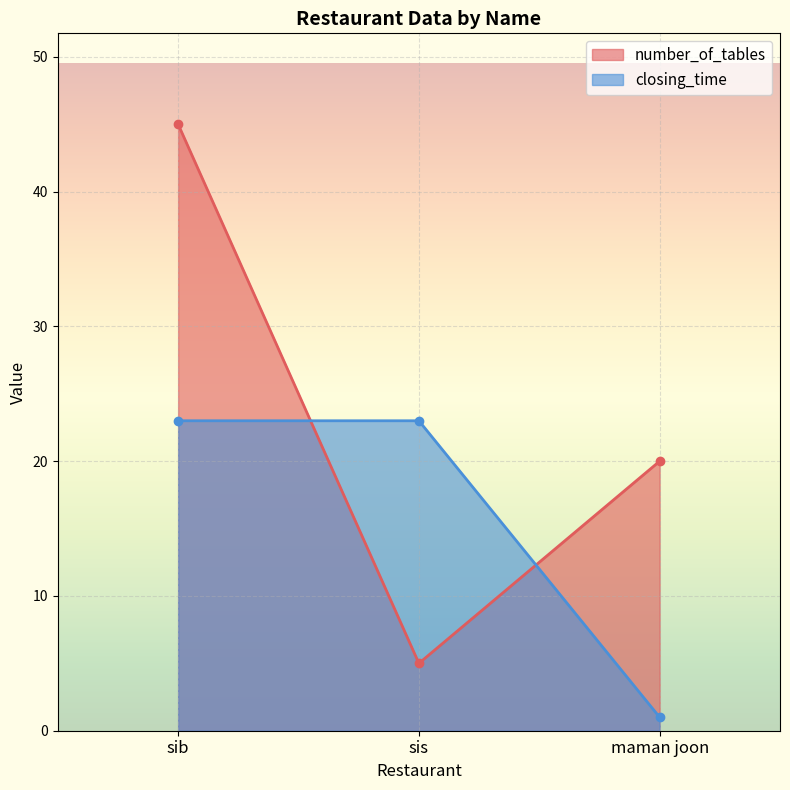

How many values in the number_of_tables series exceed 20?

1